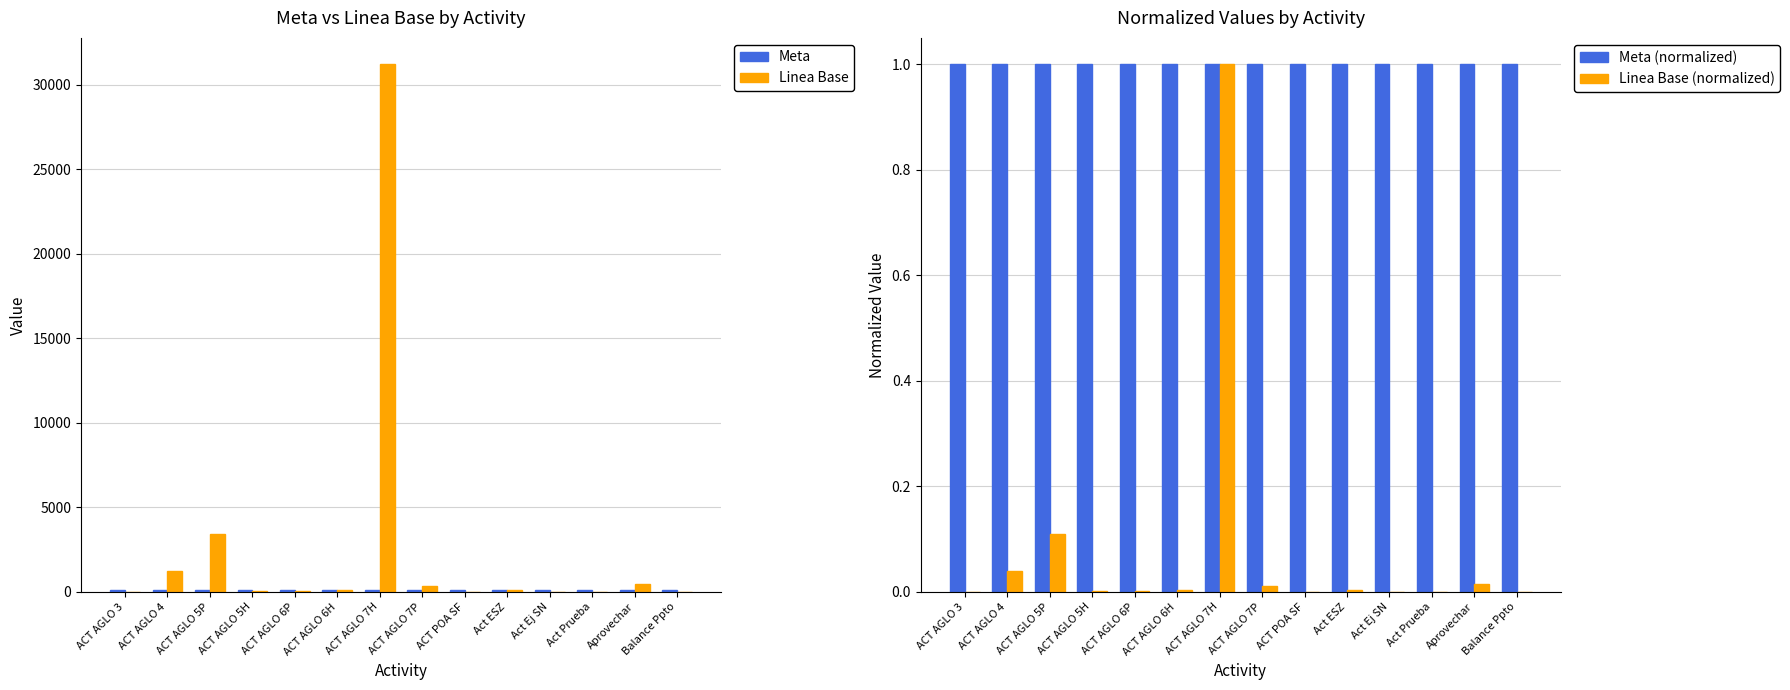

The value of Meta at ACT AGLO 7P is 100.0. True or false?

True